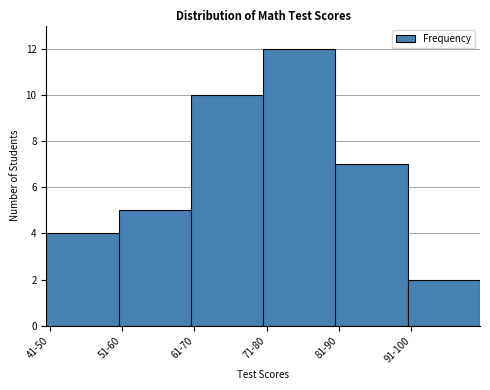

Reading left to right, extract all data points from this chart.

4	5	10	12	7	2